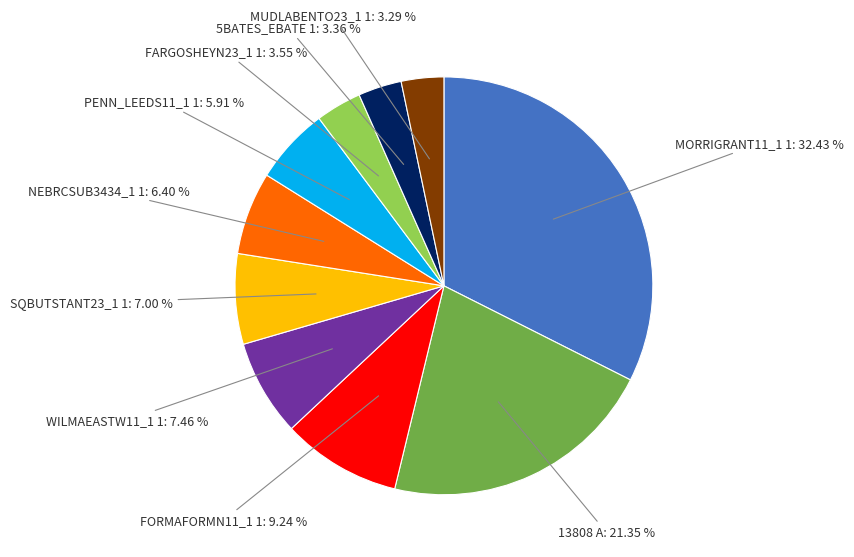

Between WILMAEASTW11_1 1 and NEBRCSUB3434_1 1, which is larger?

WILMAEASTW11_1 1